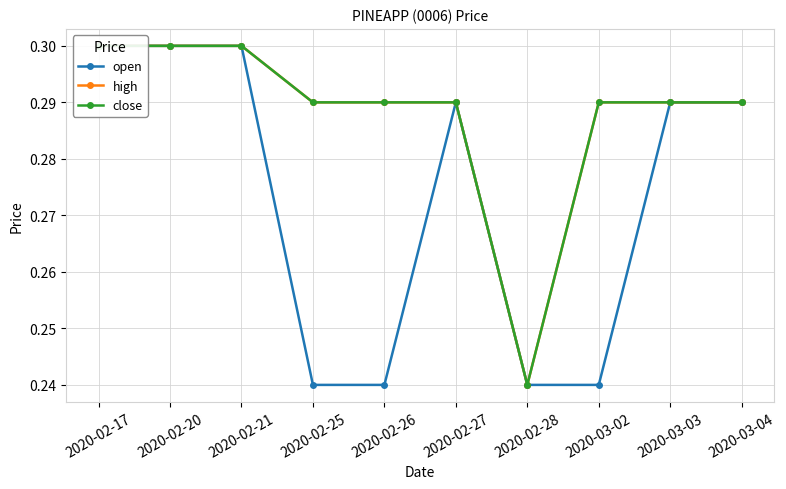

What are all the series names shown in the legend?

open, high, close